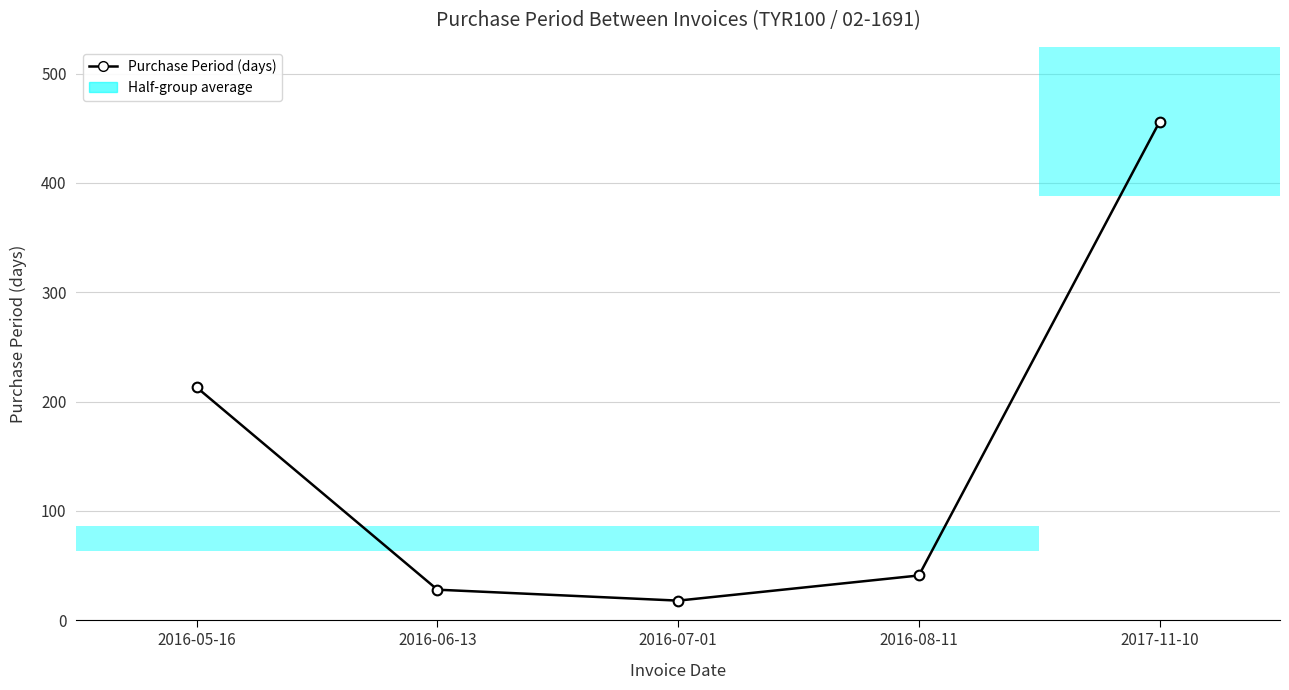

How many interior local valleys (lower than both neighbors) does the data have?

1